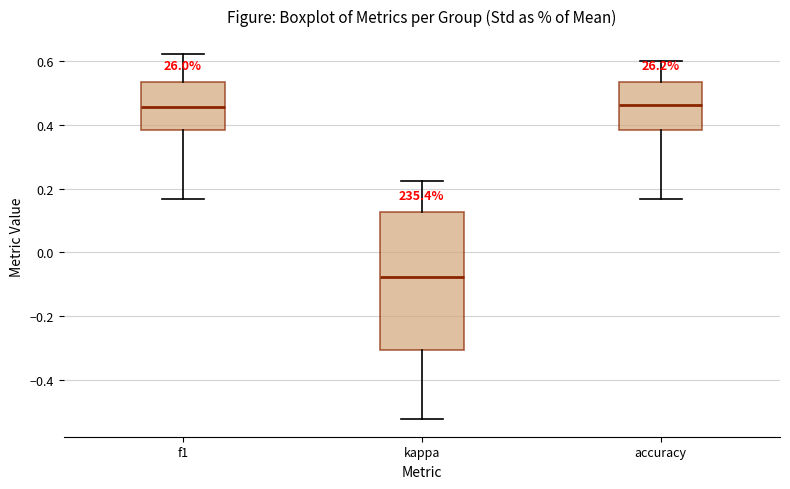

Where is the upper edge of the box for f1 on the y-axis? The values are not printed on the chart, so give them approximately, as read against the axis.

0.54